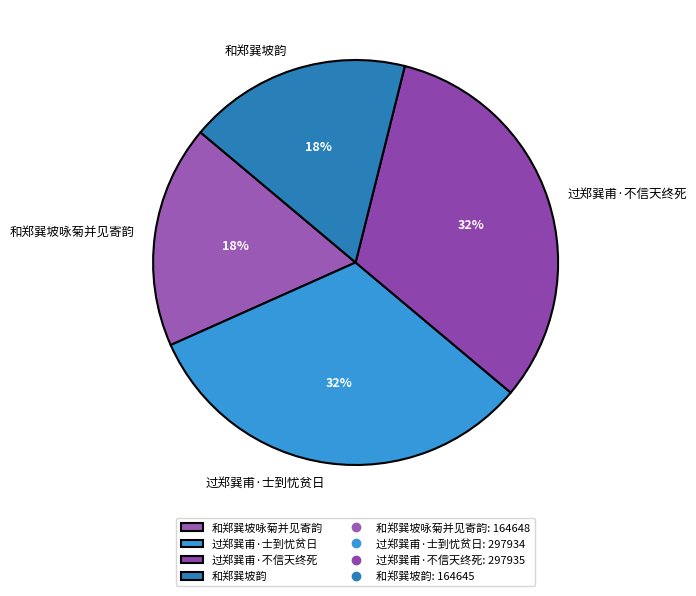

Count the number of slices in the pie.

4